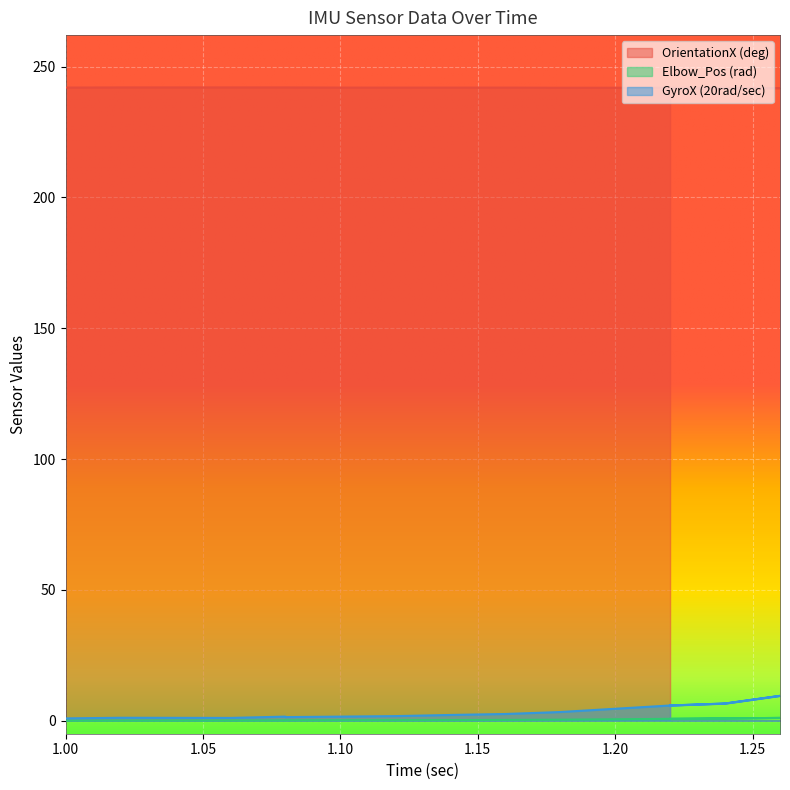

Count the number of data series in this chart.

3